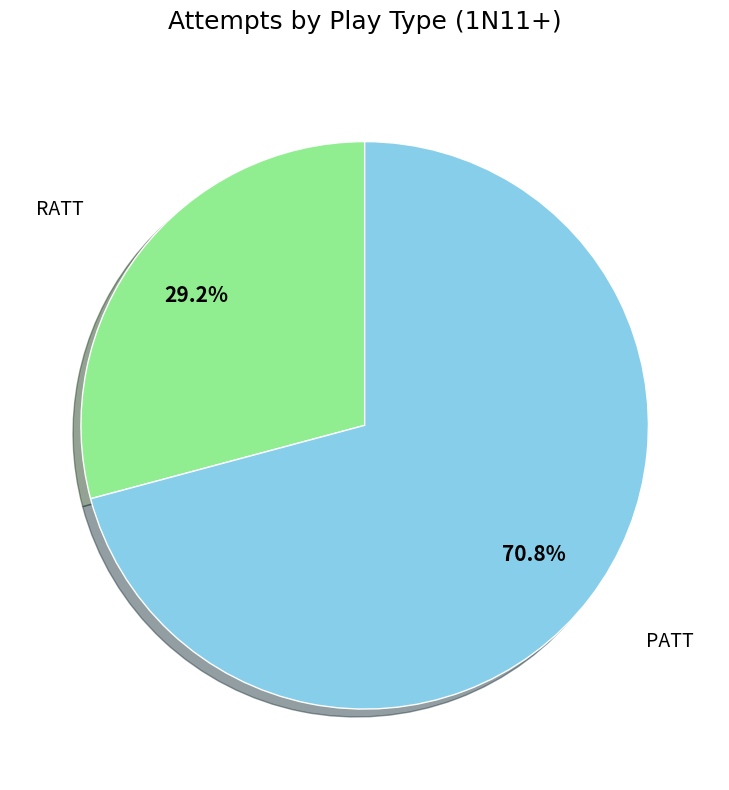

Is there any slice that represents more than half of the pie?

Yes